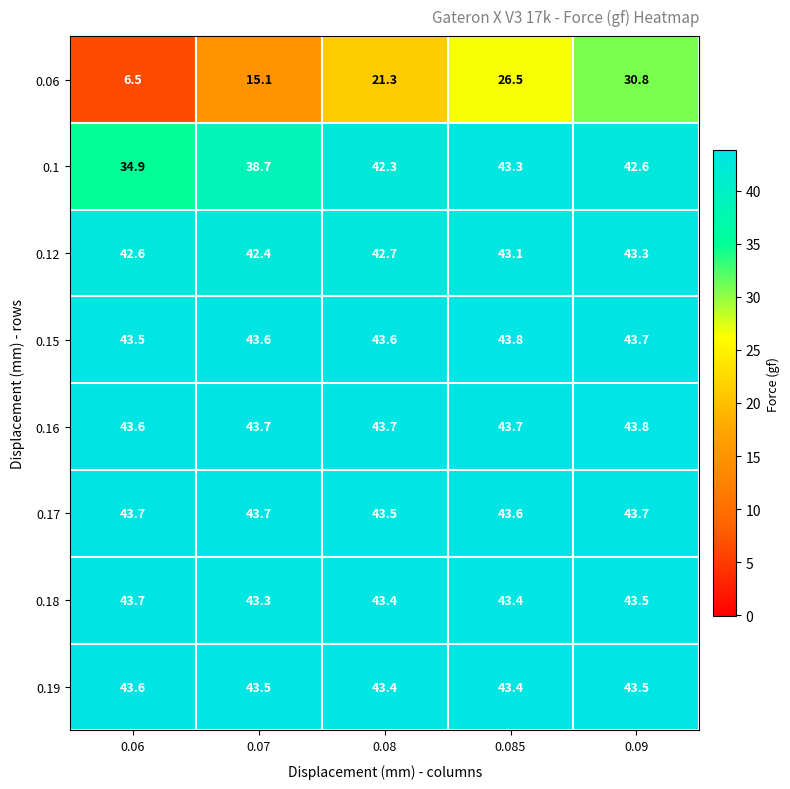

At how many categories does at least one series exceed 10?

5